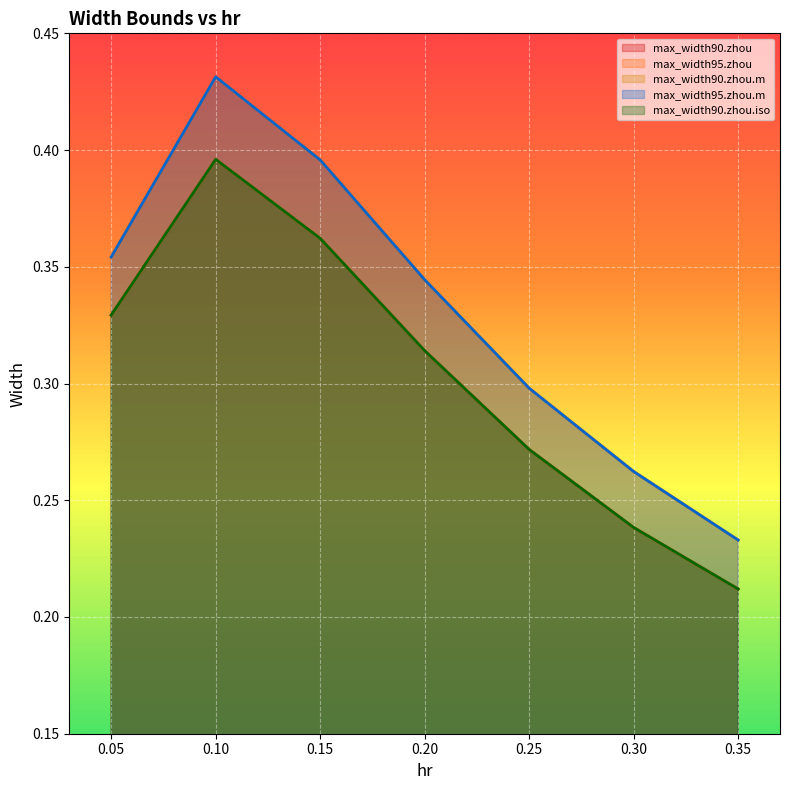

The max_width90.zhou.iso series shows 0.1 at 0.15. True or false?

False